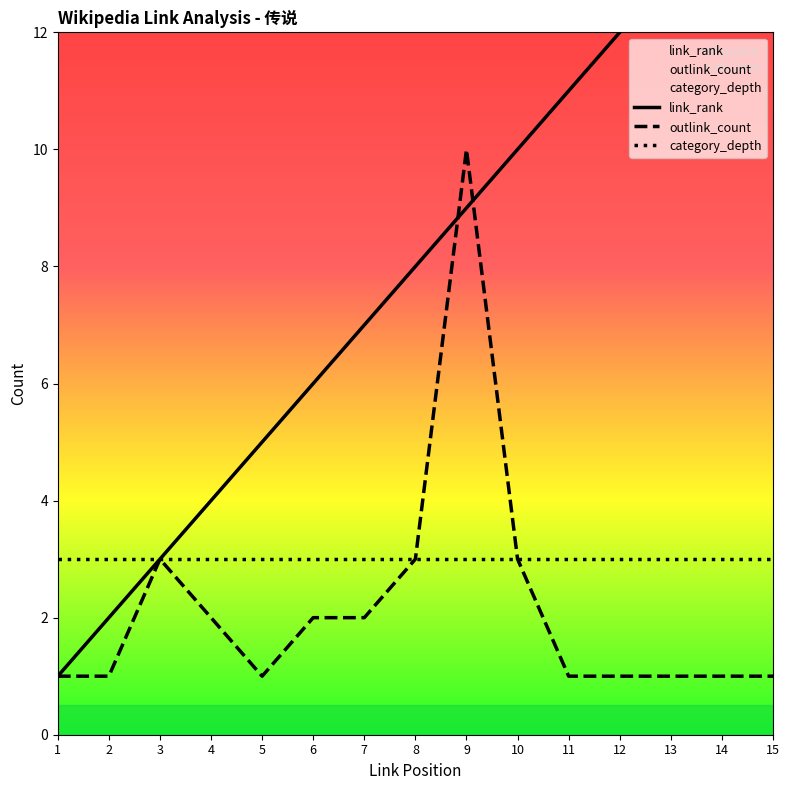

After their last crossing, which series has the higher values: outlink_count or link_rank?

link_rank